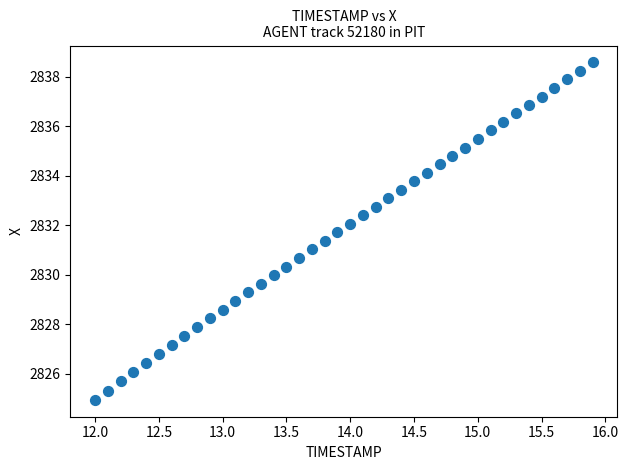

What is the range of Y values (max minus min)?

13.6